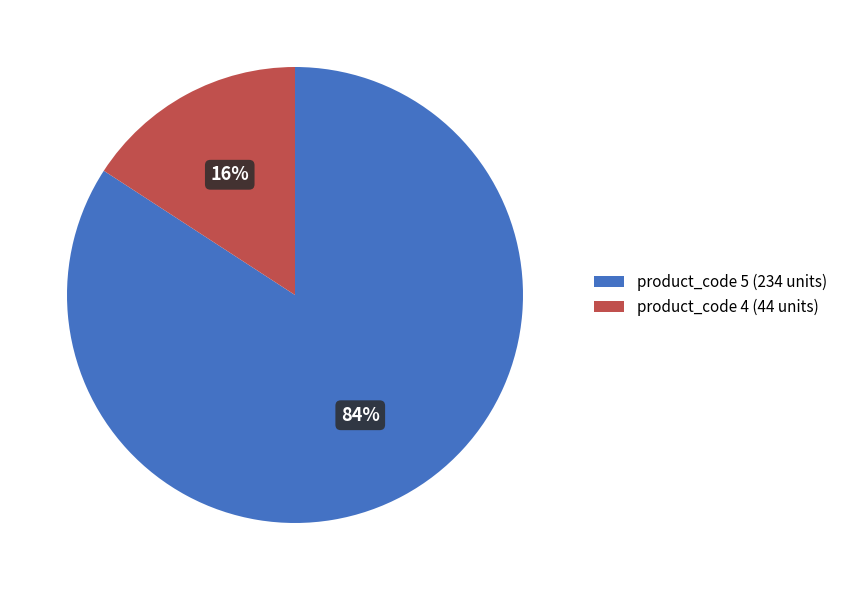

What percentage is the product_code 5 (234 units) slice, to the nearest percent?

84%